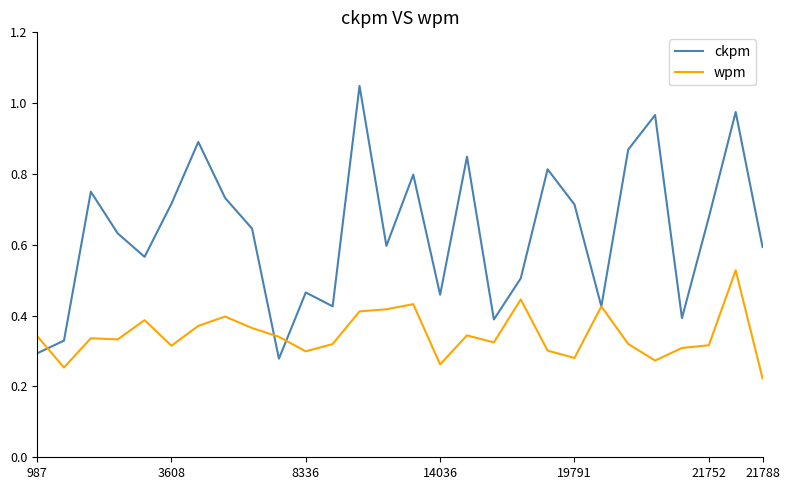

How many lines are shown in the chart?

2